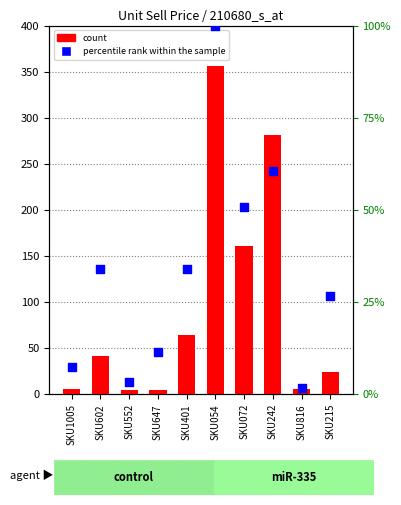

At which category is the sum across all series the highest?

SKU054